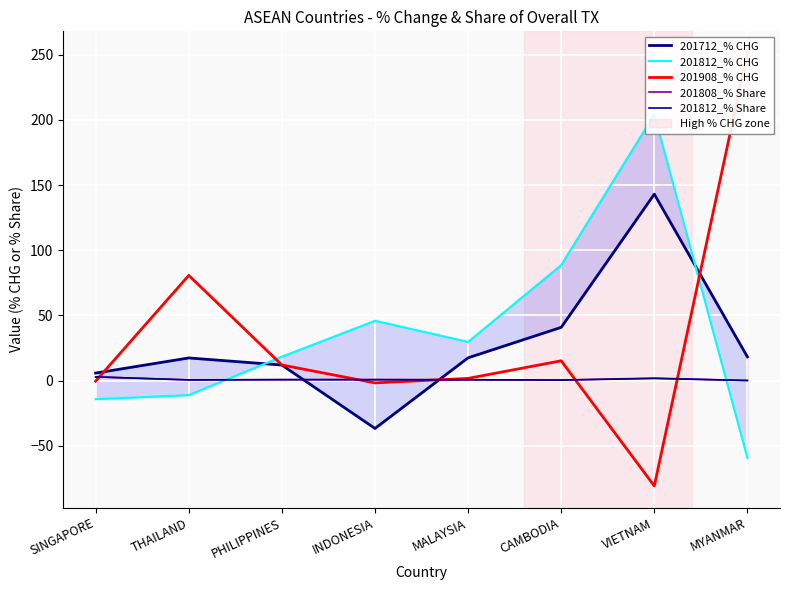

At how many categories does at least one series exceed 49?

4